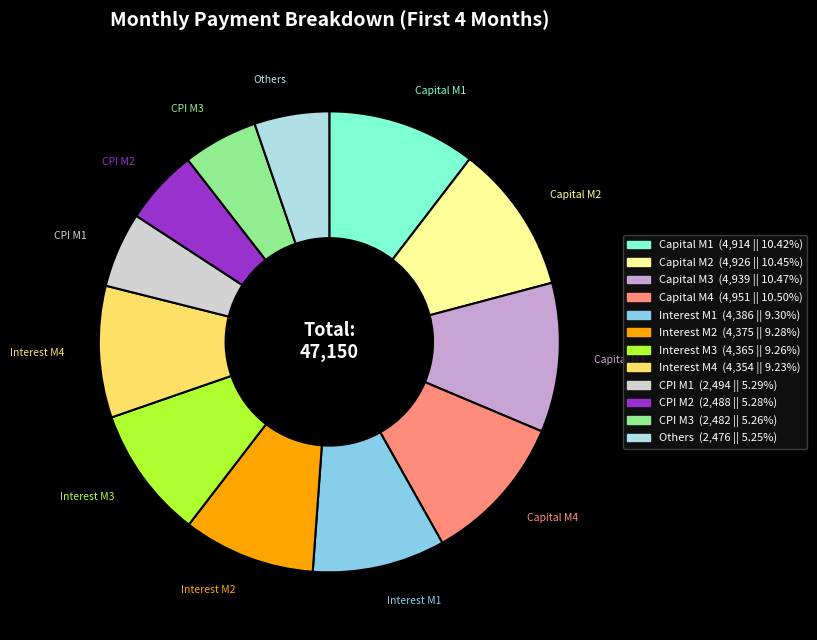

Is there a majority slice in this chart?

No